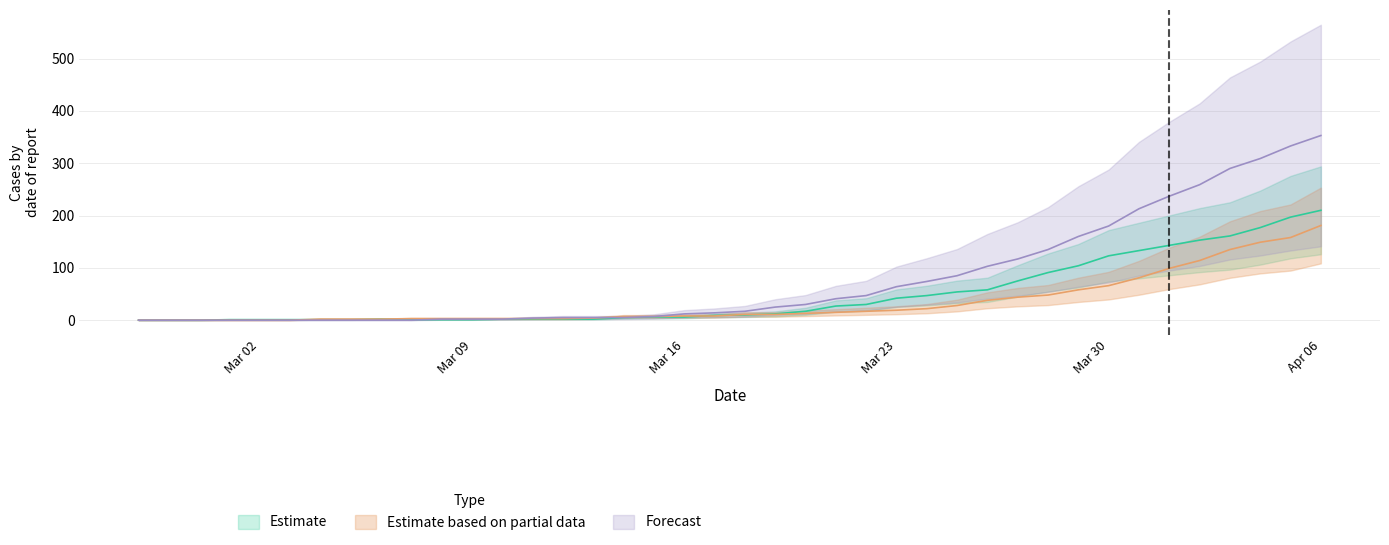

Is this an area chart (filled region under the line)?

No